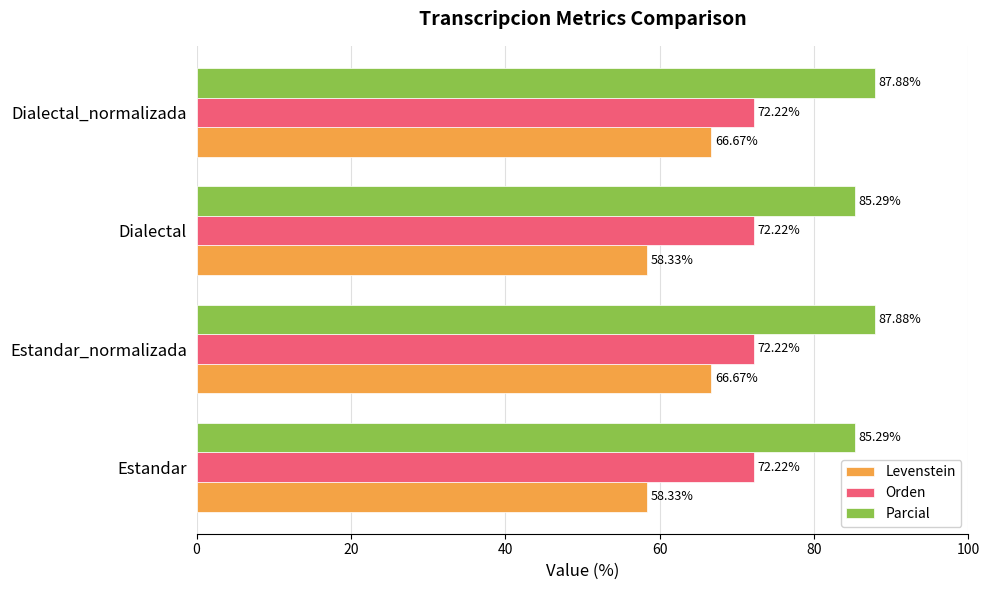

List the series in order of their overall mean, lowest first.

Levenstein, Orden, Parcial